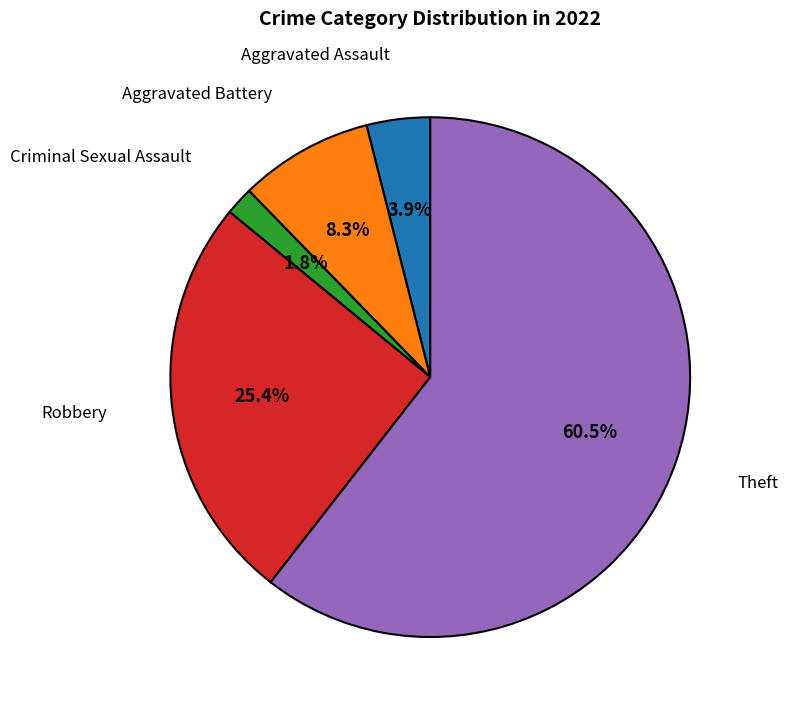

Is there any slice that represents more than half of the pie?

Yes